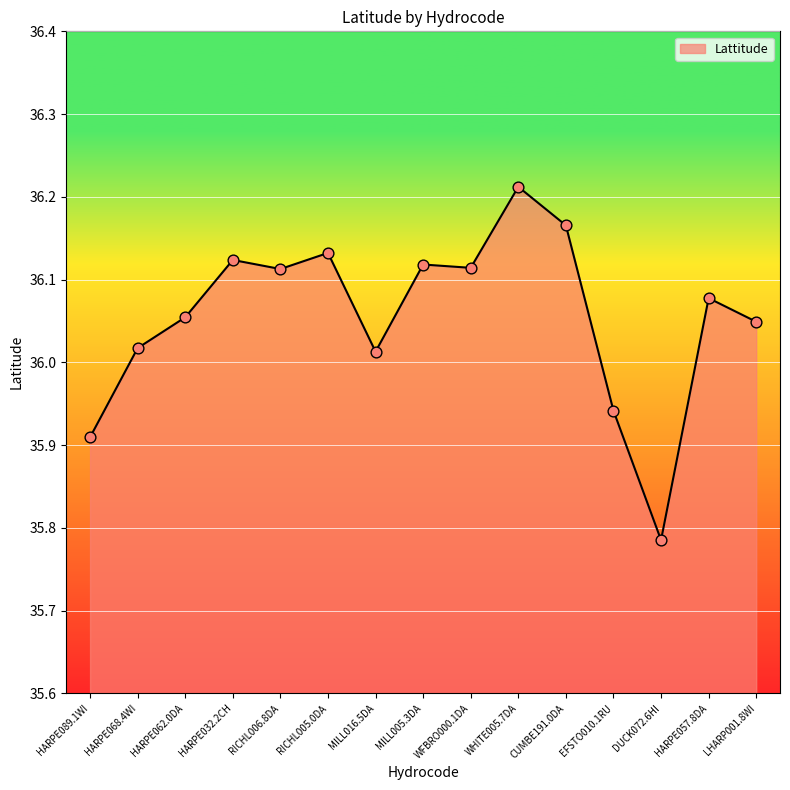

Between HARPE057.8DA and HARPE089.1WI, which is larger?

HARPE057.8DA